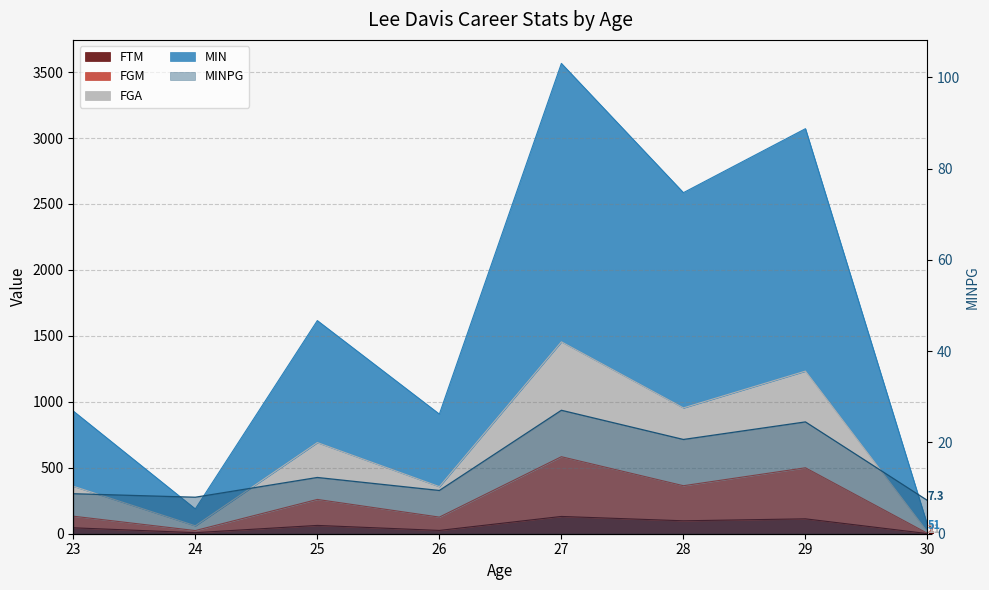

Does the chart have visible grid lines?

Yes